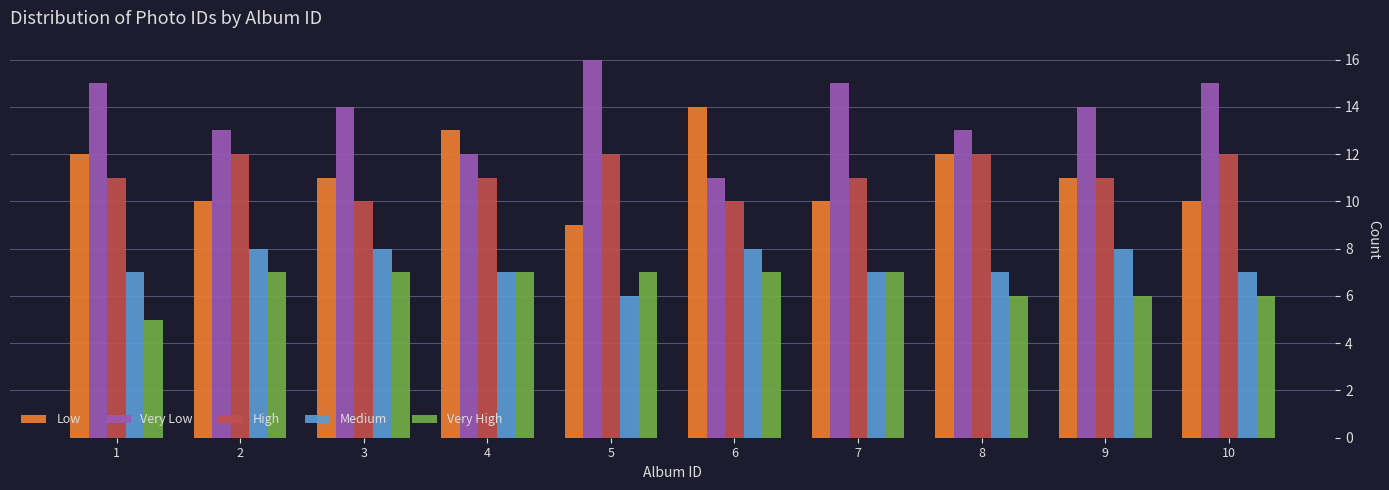

How many groups of bars are there?

10